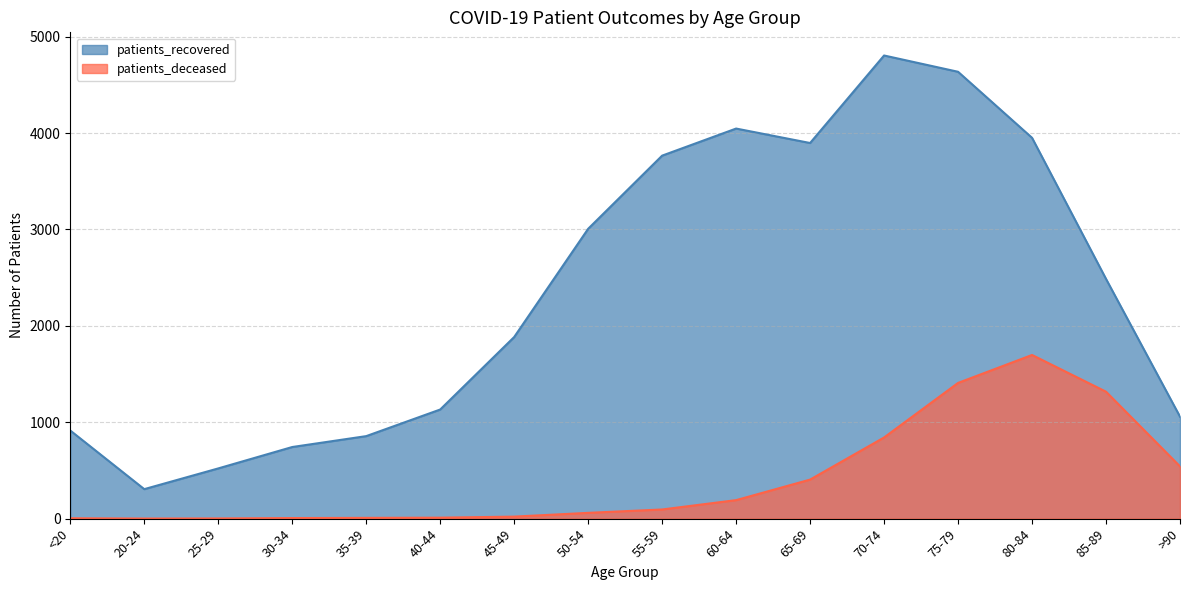

What is the difference between the patients_deceased values at 55-59 and 65-69?

310